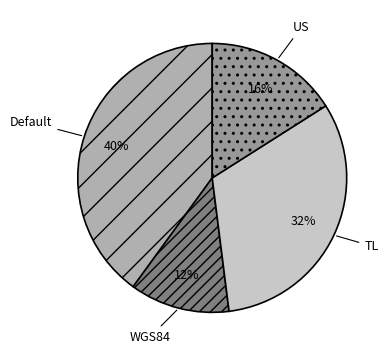

Which category has the smallest portion of the pie?

WGS84